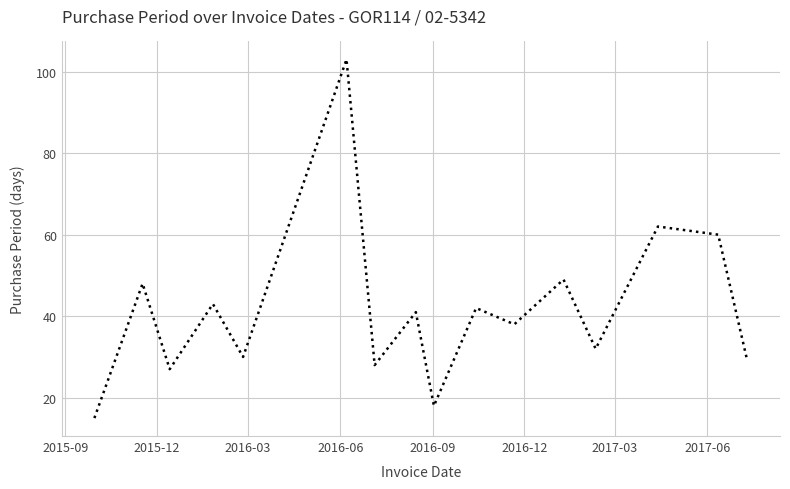

Reading left to right, transcribe all the data shown in this chart.

15	48	27	43	30	103	28	41	18	42	38	49	32	62	60	29